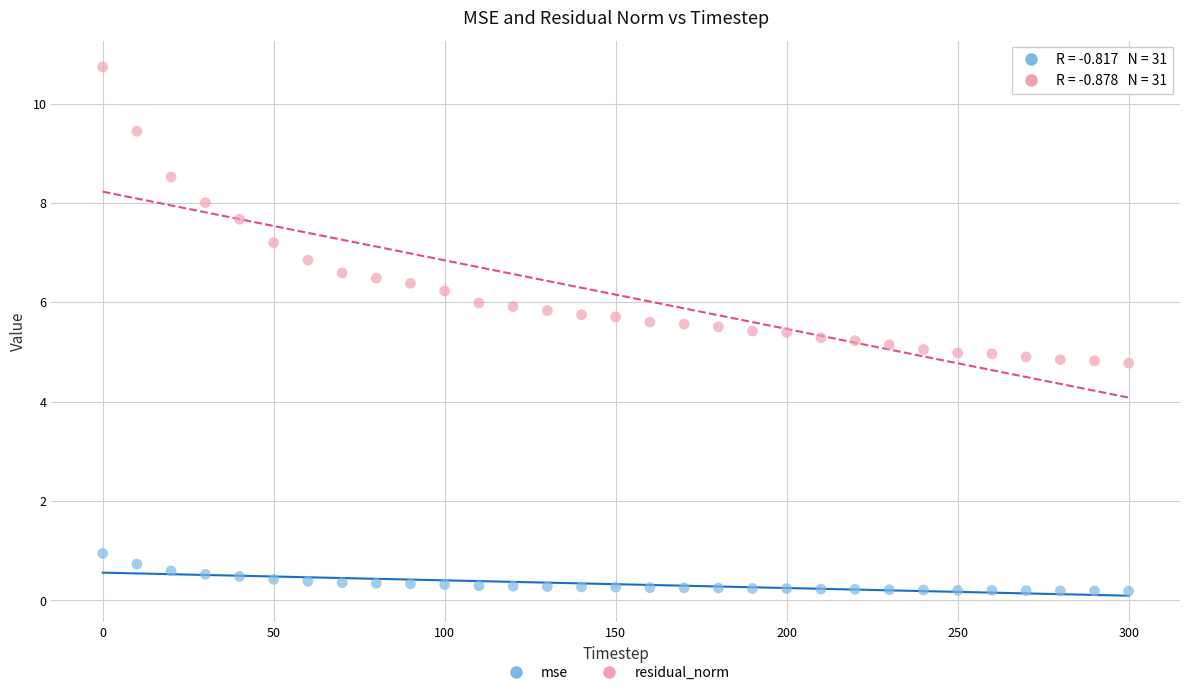

Which series contains the lowest Y value?

mse